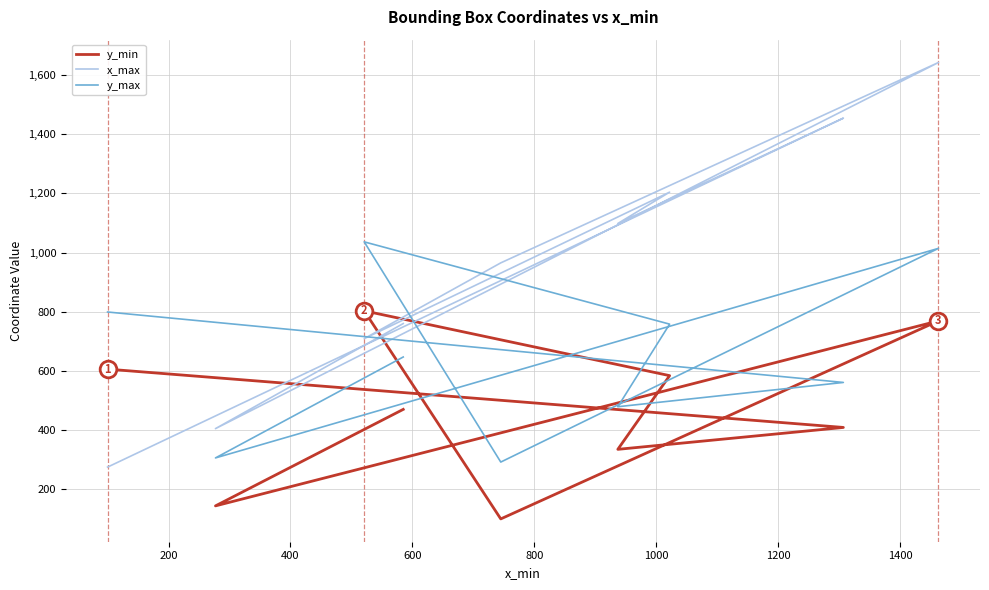

Is this an area chart (filled region under the line)?

No